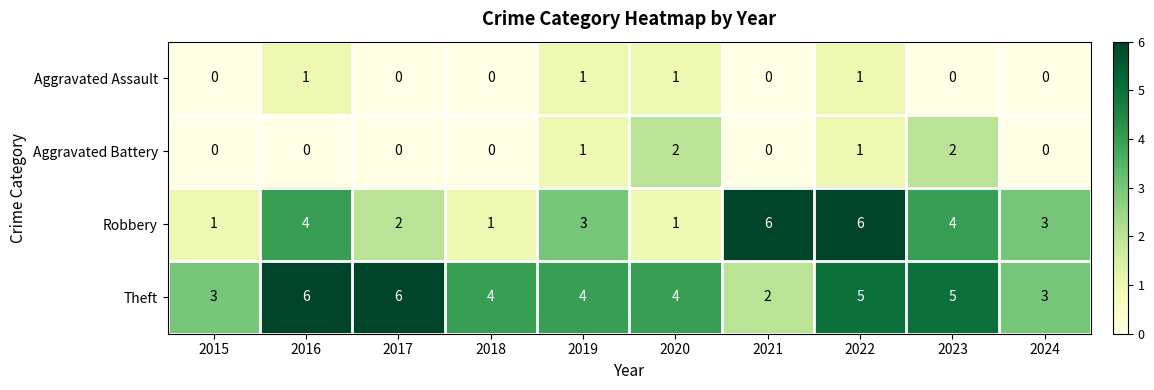

How many Robbery values are between 1 and 4?

8